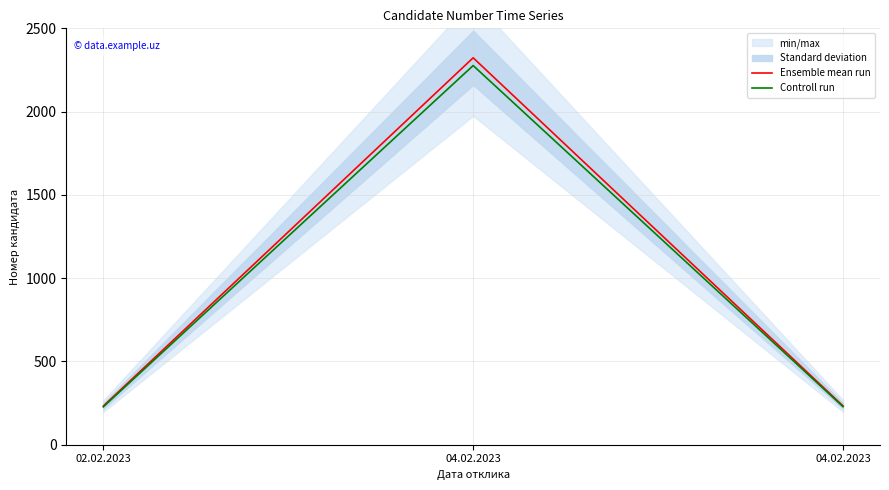

Which series has the widest spread of values?

Ensemble mean run